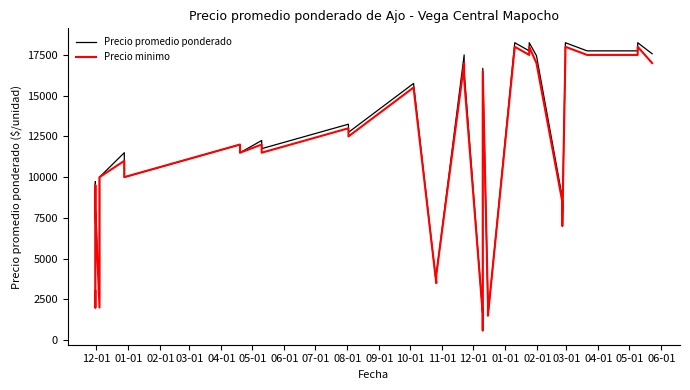

How many lines are shown in the chart?

2